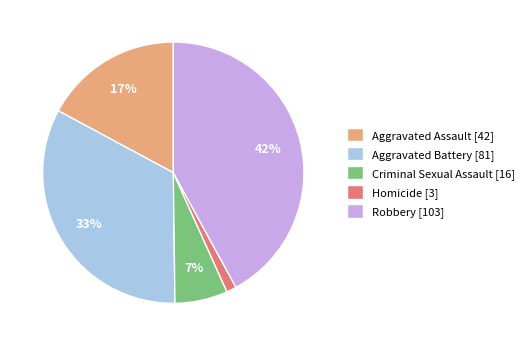

Is the sum of Homicide [3] and Robbery [103] greater than half?

No